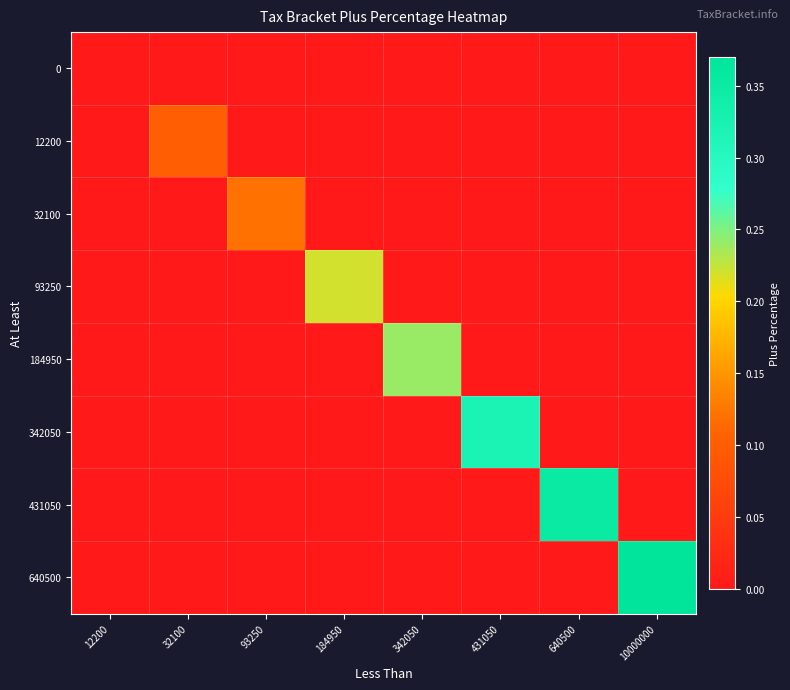

List the series in order of their peak value, lowest first.

0, 12200, 32100, 93250, 184950, 342050, 431050, 640500